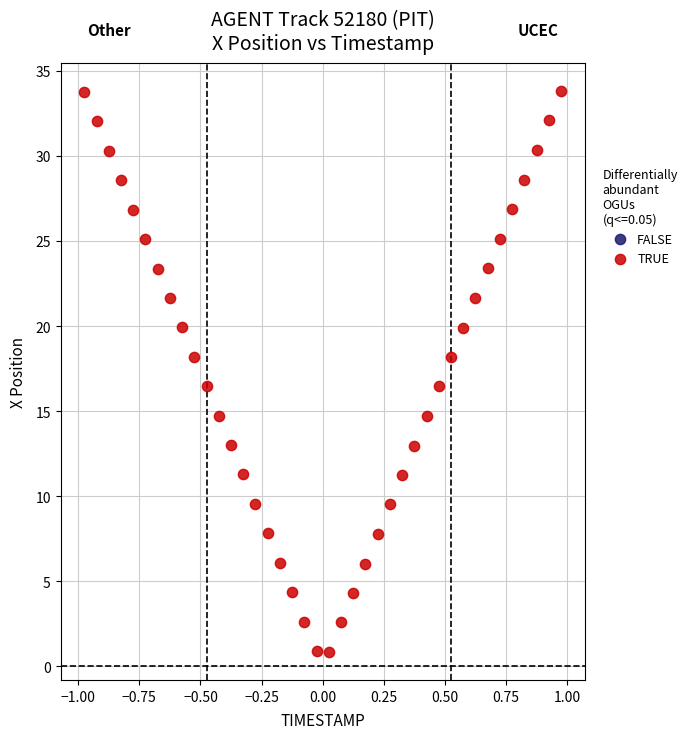

What is the range of Y values (max minus min)?

33.0